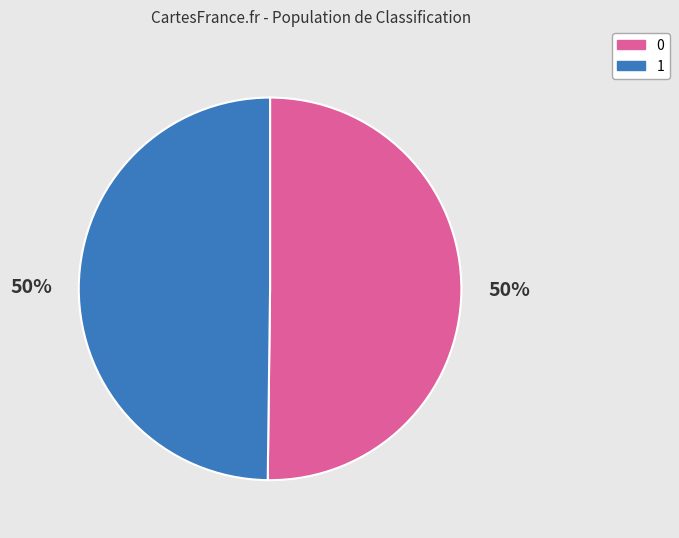

Count the number of slices in the pie.

2